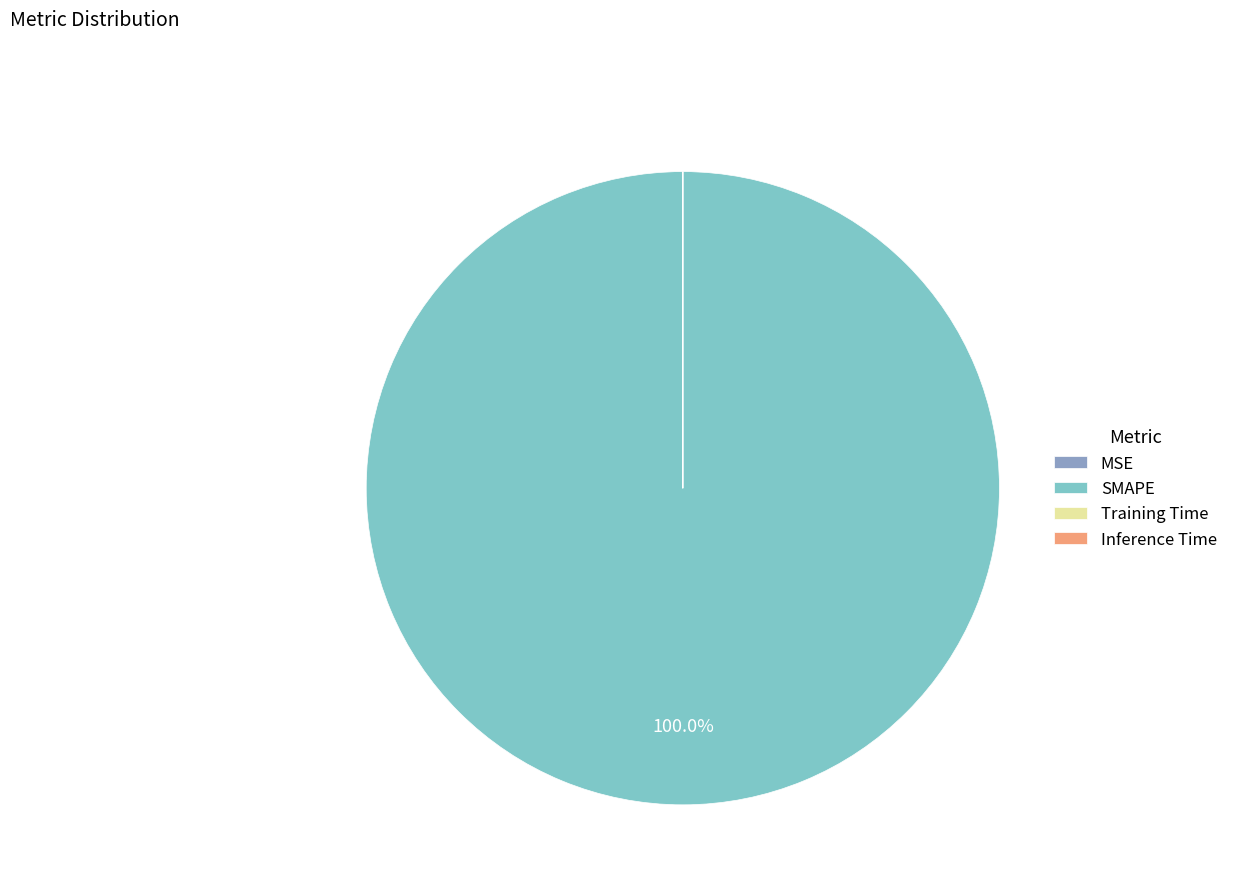

Does SMAPE represent more than half of the total?

Yes